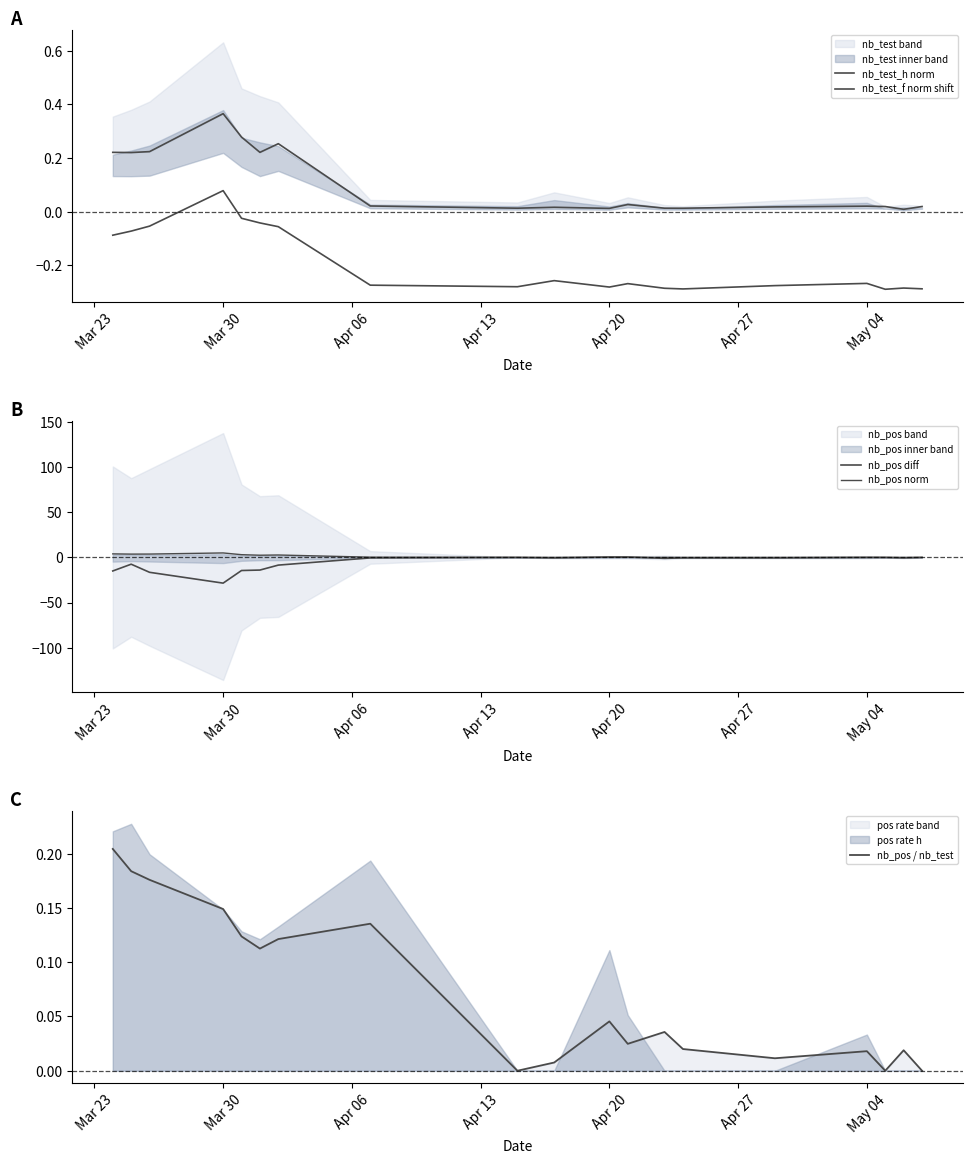

The value of nb_pos / nb_test at Apr 20 is 0.1. True or false?

False